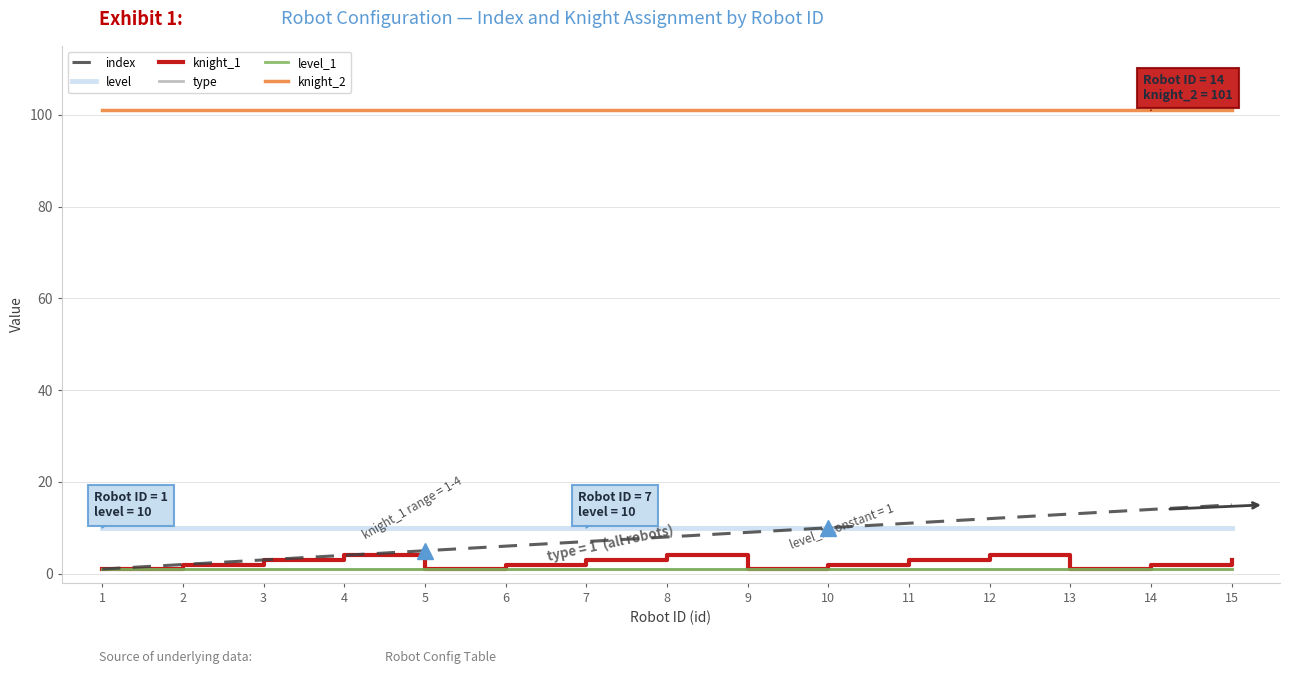

Is this an area chart (filled region under the line)?

No